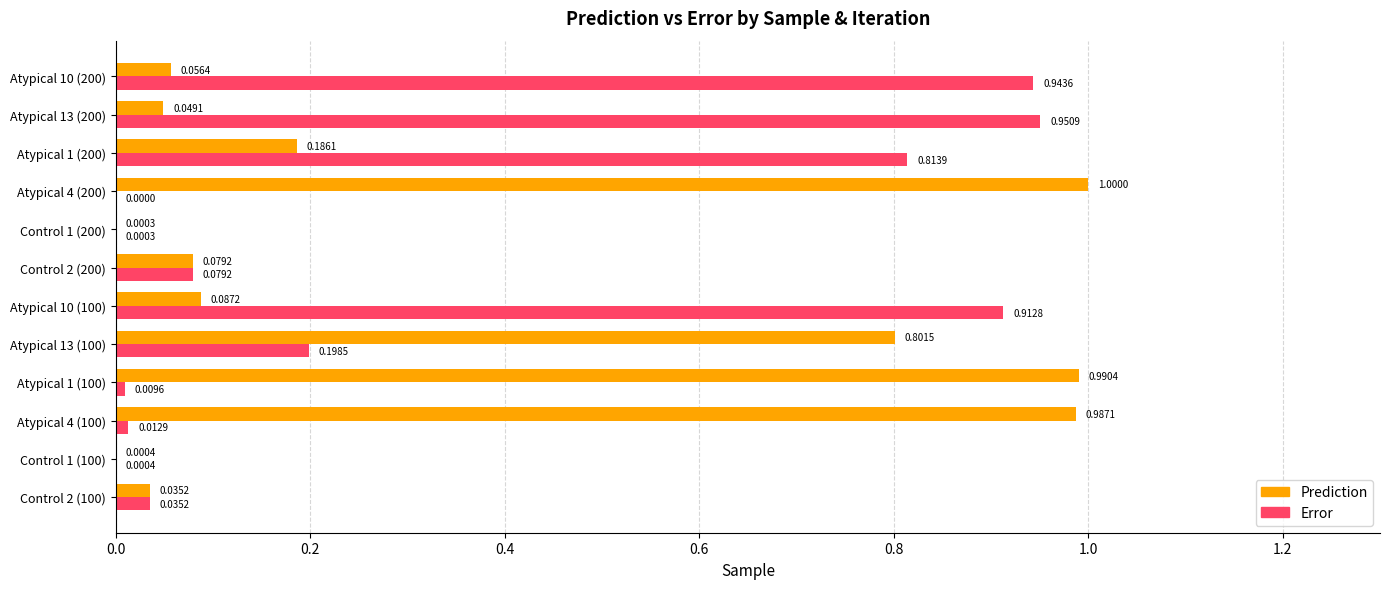

Which series has the largest total across all categories?

Prediction